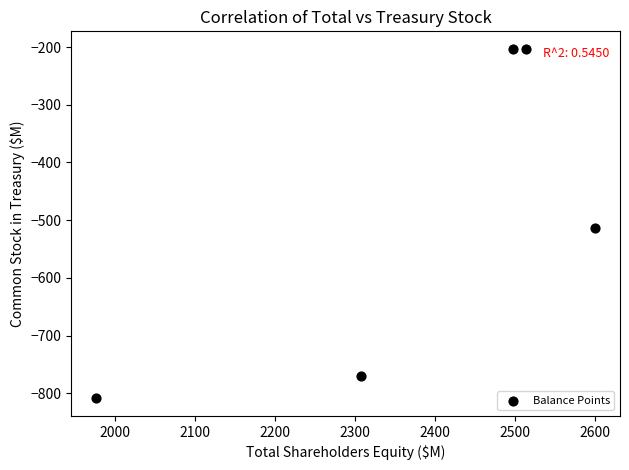

What Y value in the scatter plot is closest to -505?

-512.8